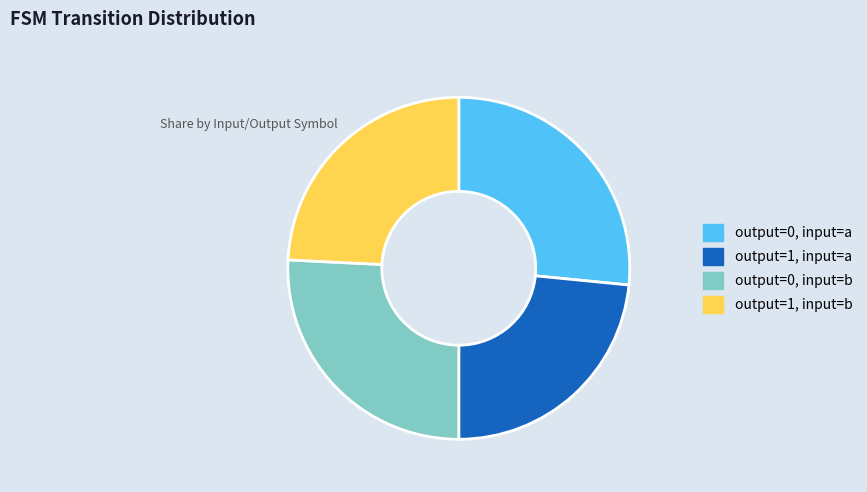

Does any single category account for the majority?

No